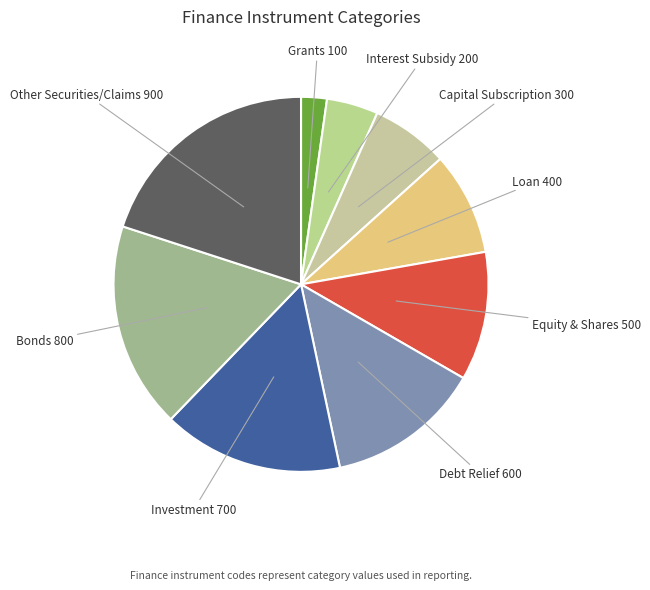

To the nearest percent, what is the average slice percentage?

11%